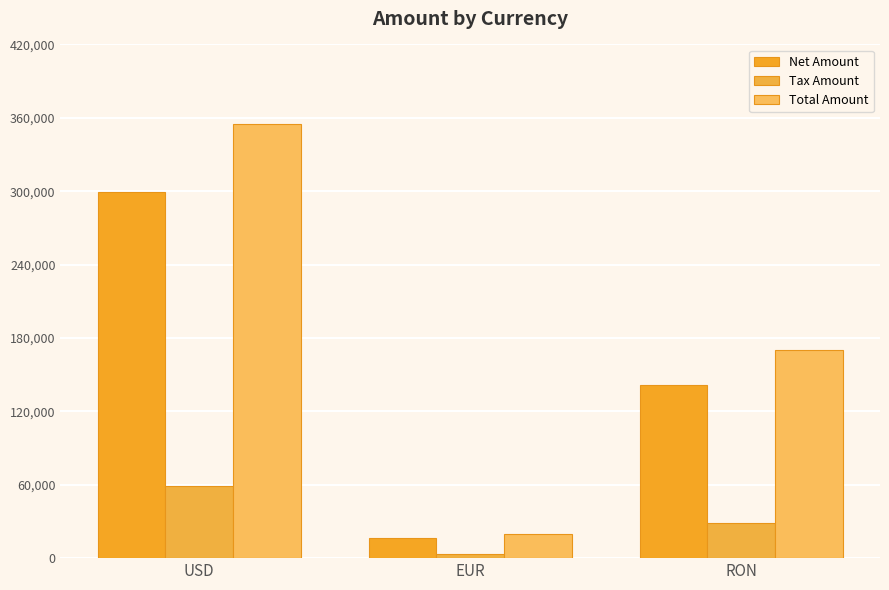

Is the value of Total Amount at EUR greater than the value of Net Amount at RON?

No